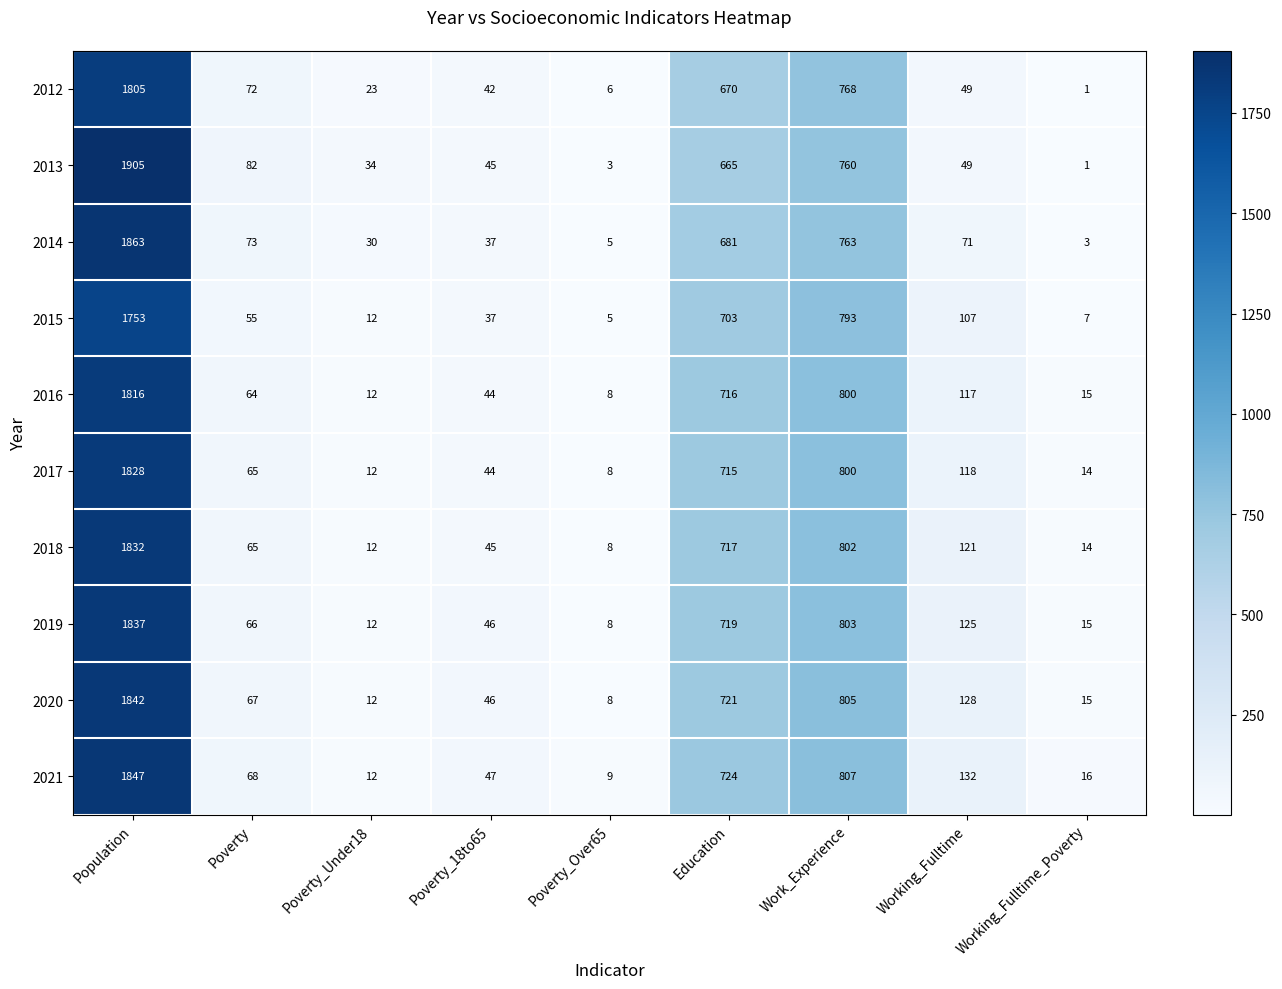

At Education, list the series in order from smallest to largest.

2013, 2012, 2014, 2015, 2017, 2016, 2018, 2019, 2020, 2021